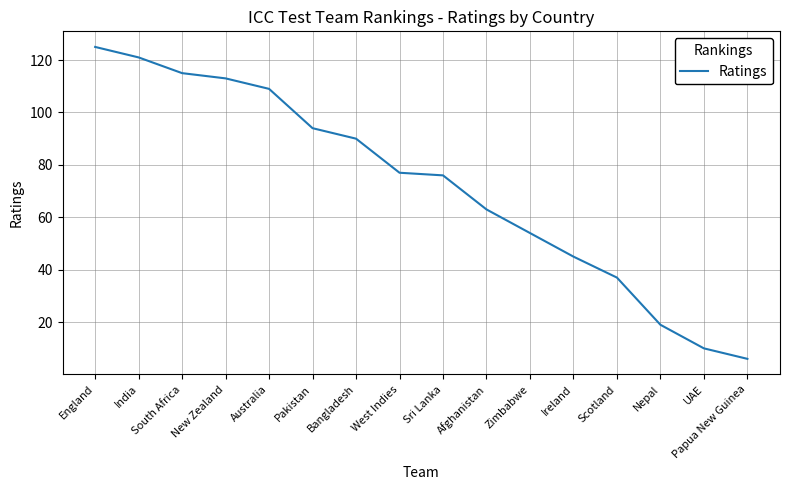

What is the difference between the values at Australia and Ireland?

64